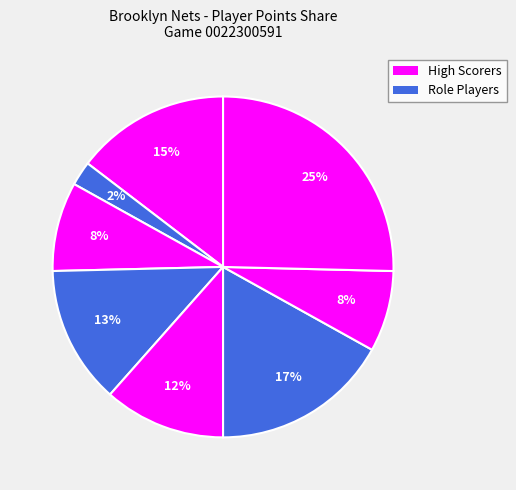

Count the number of slices in the pie.

8